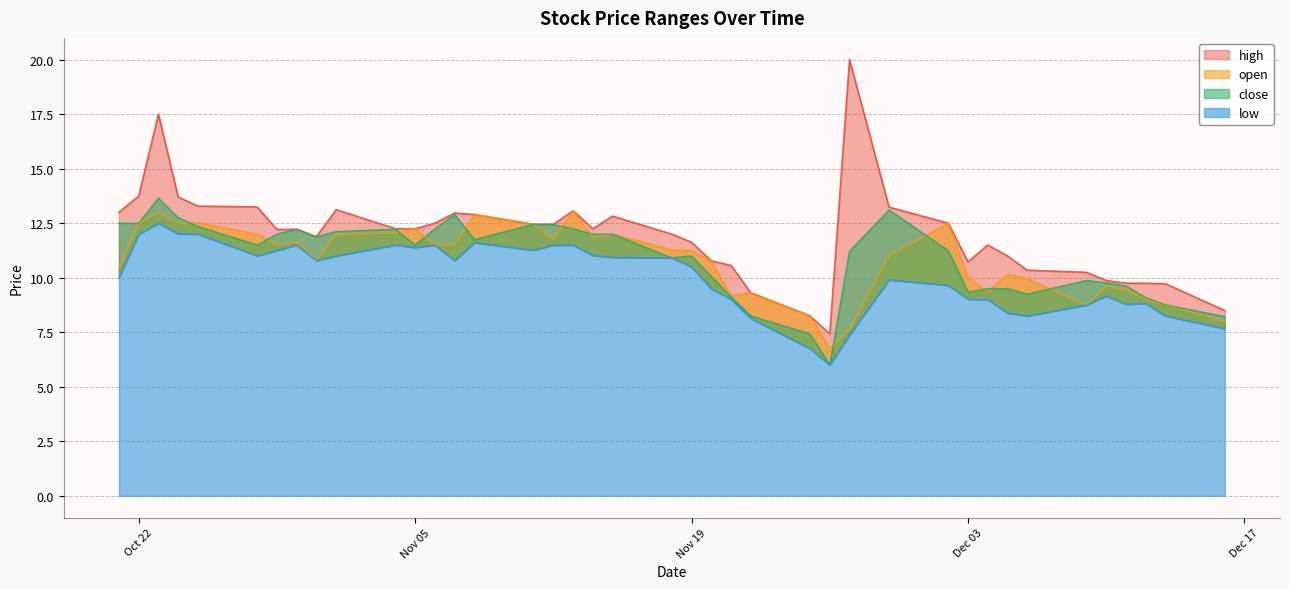

List the labels in order of close value, largest first.

2024-10-23, 2024-11-29, 2024-11-07, 2024-10-24, 2024-10-21, 2024-10-22, 2024-11-11, 2024-11-12, 2024-10-25, 2024-11-06, 2024-11-13, 2024-10-30, 2024-11-04, 2024-11-01, 2024-10-29, 2024-11-15, 2024-11-14, 2024-10-31, 2024-11-08, 2024-10-28, 2024-11-05, 2024-12-02, 2024-11-27, 2024-11-19, 2024-11-18, 2024-11-20, 2024-12-09, 2024-12-10, 2024-12-11, 2024-12-04, 2024-12-05, 2024-12-03, 2024-12-06, 2024-11-21, 2024-12-12, 2024-12-13, 2024-11-22, 2024-12-16, 2024-11-25, 2024-11-26